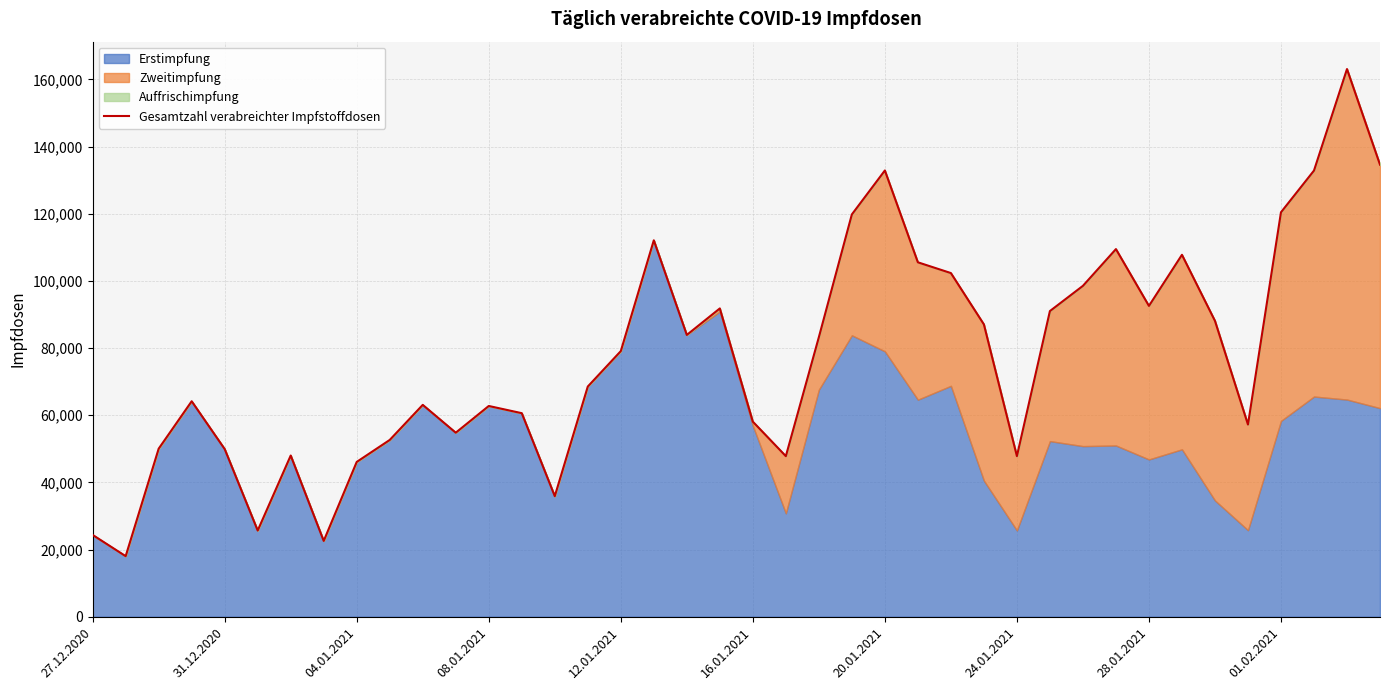

What is the difference between the maximum and minimum values?

145070